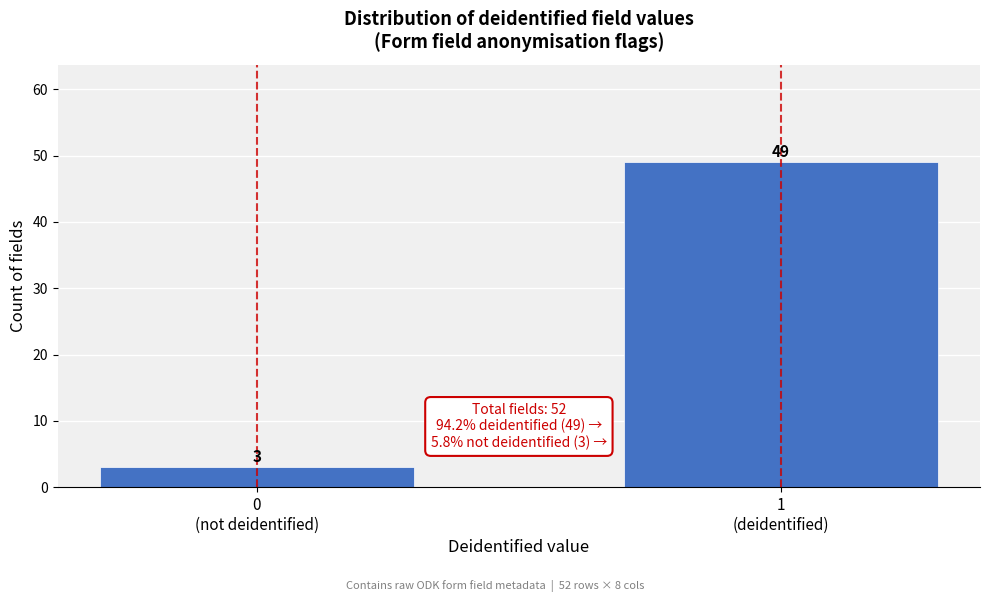

Reading left to right, list all the values displayed in this chart.

3	49